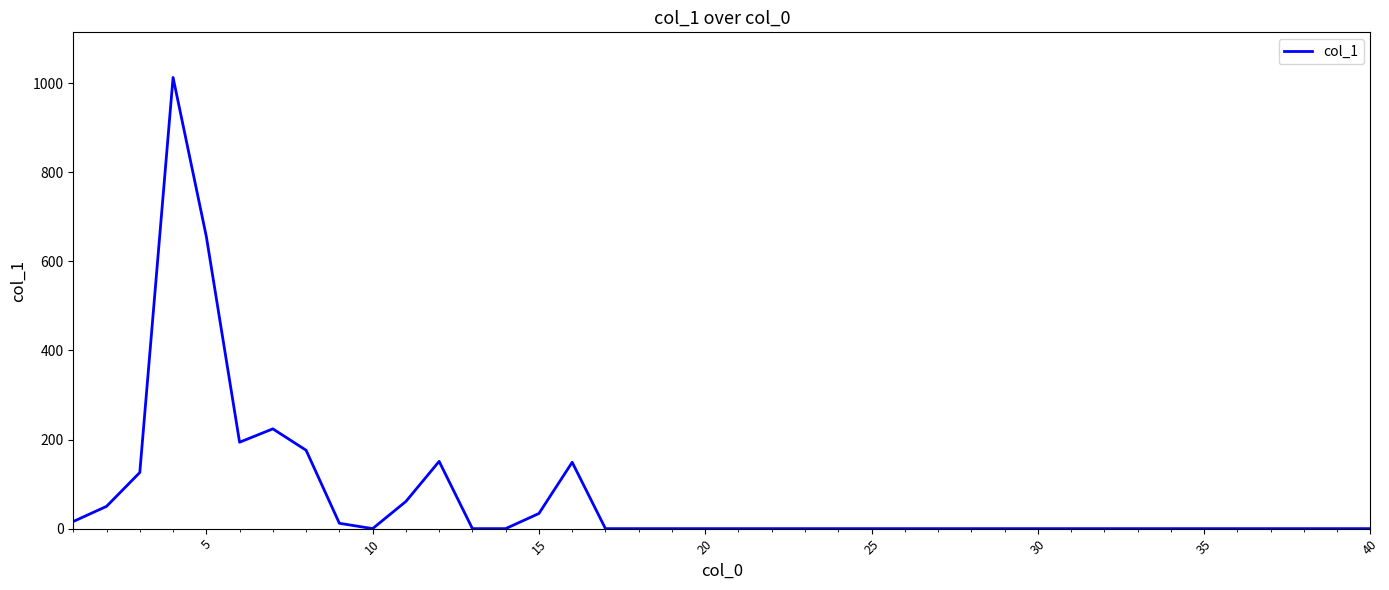

Count the number of values greater than 0.

13